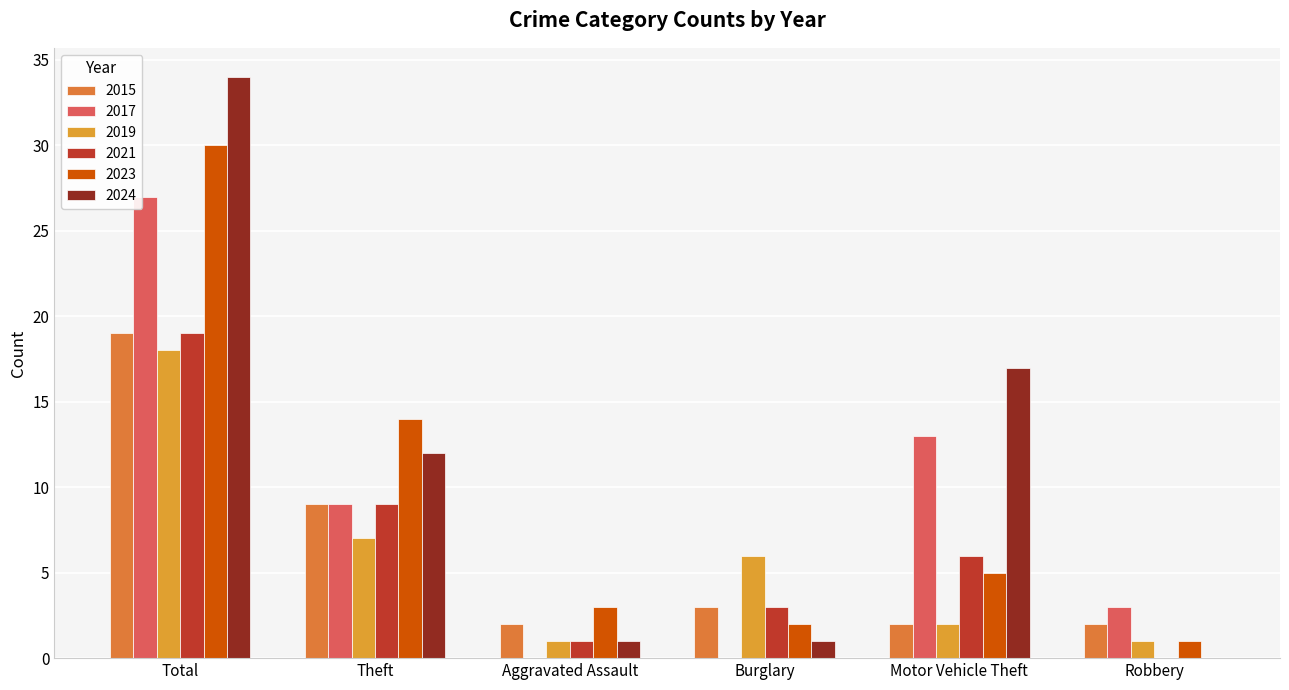

How many categories are shown in the chart?

6